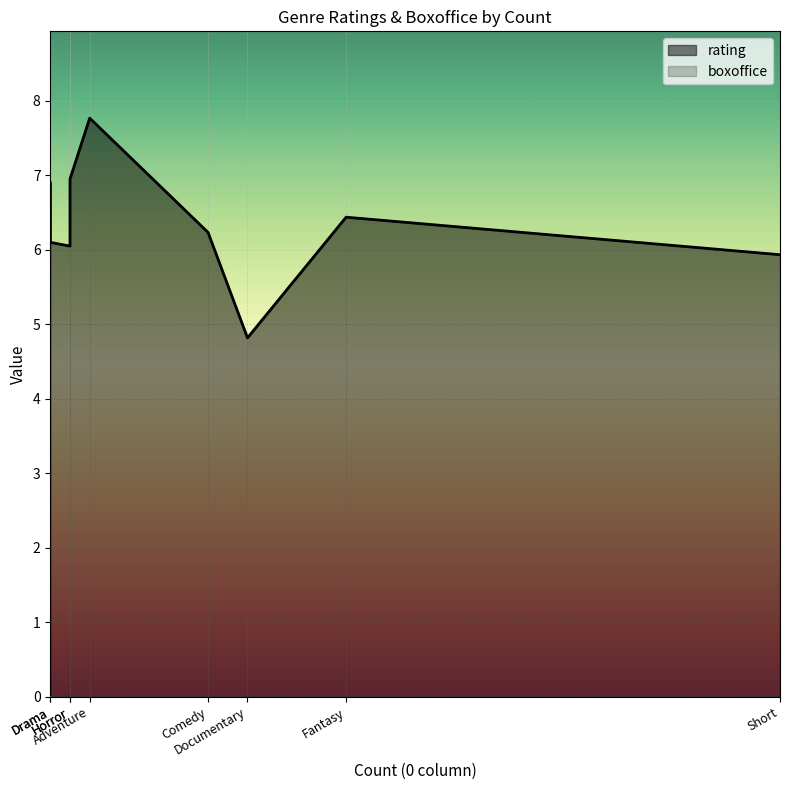

How many interior local peaks does the rating series have?

2